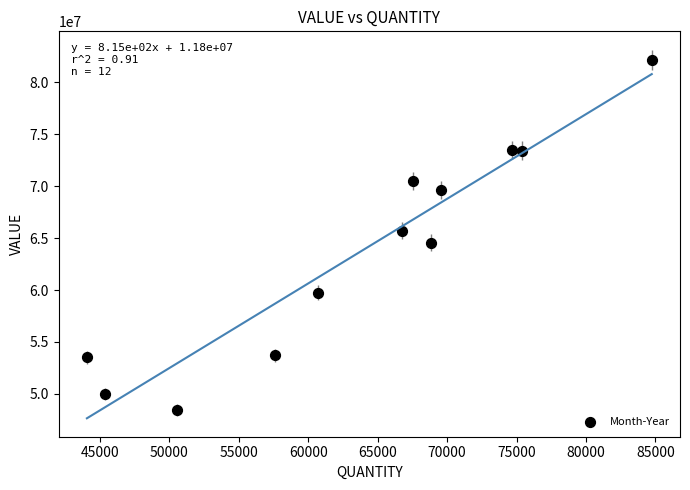

What is the average Y value?

63749640